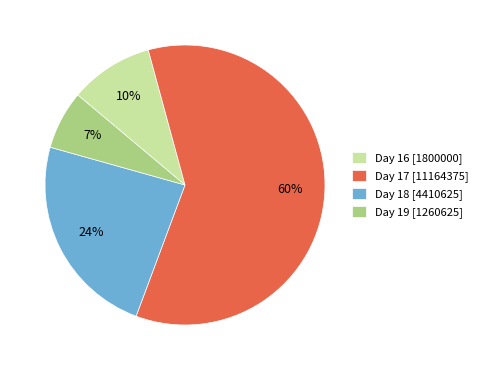

What is the smallest slice in the pie chart?

Day 19 [1260625]